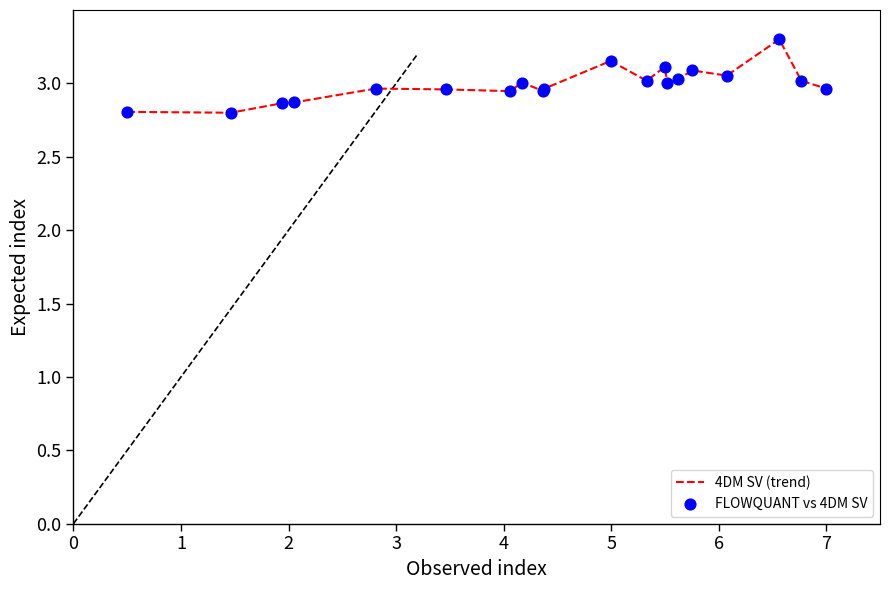

What is the minimum value shown in the chart?

2.8